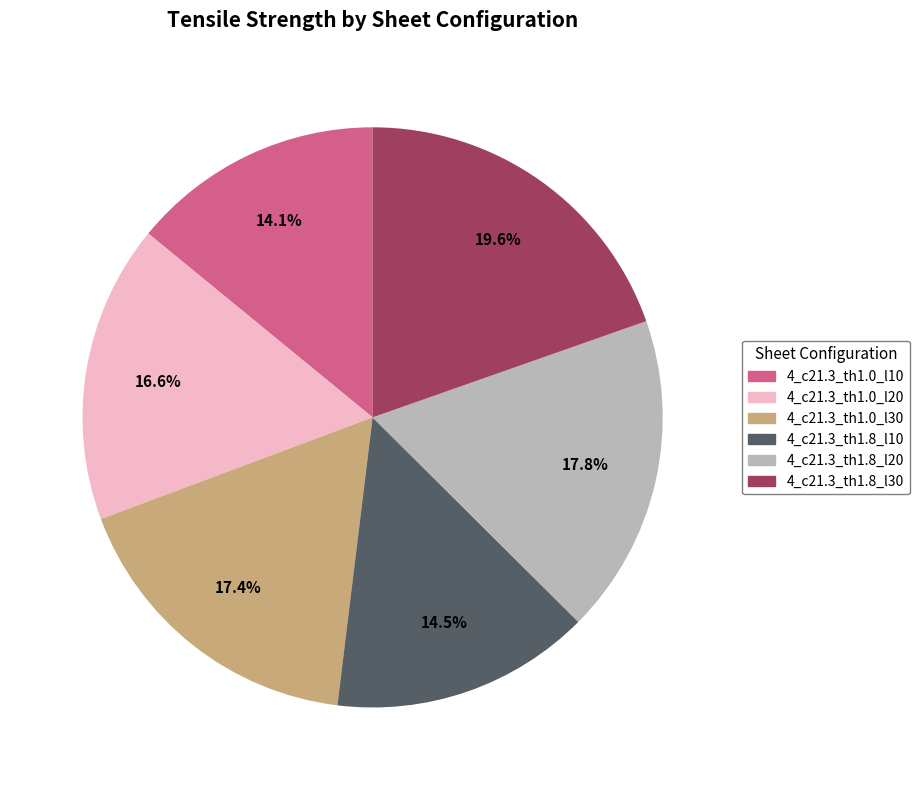

What percentage is the 4_c21.3_th1.8_l30 slice, to the nearest percent?

20%